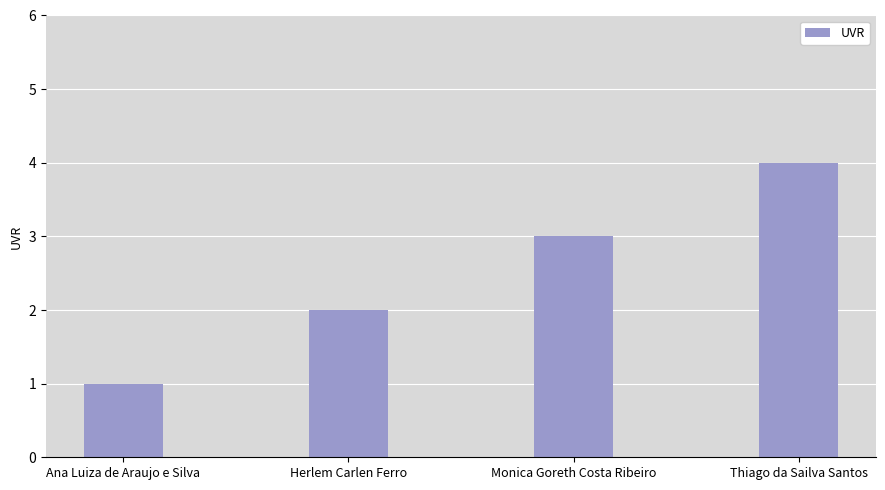

At which category does the chart reach its peak across all series?

Thiago da Sailva Santos